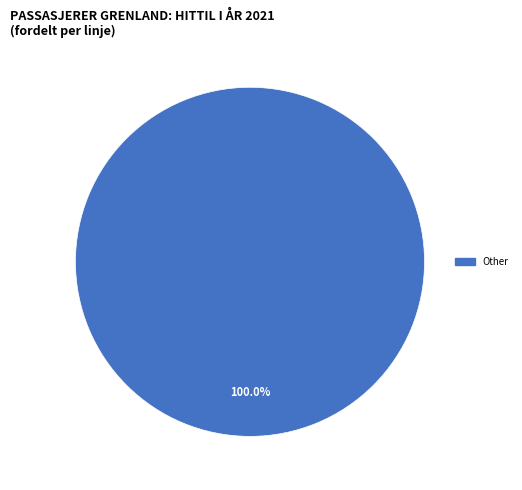

Does any single category account for the majority?

Yes